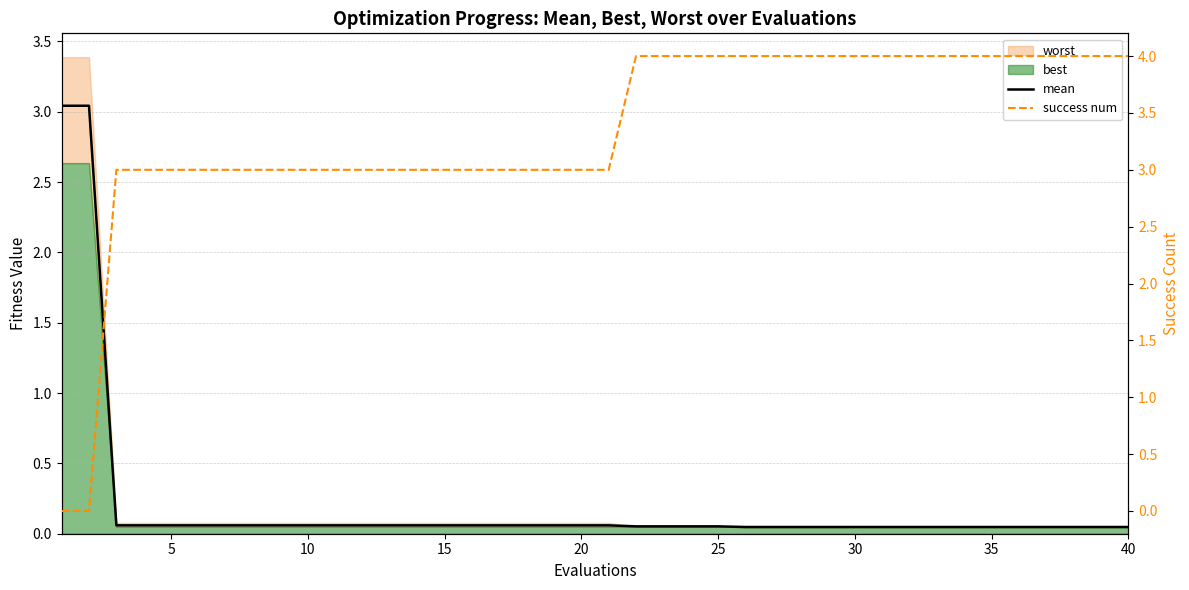

How many lines are shown in the chart?

2